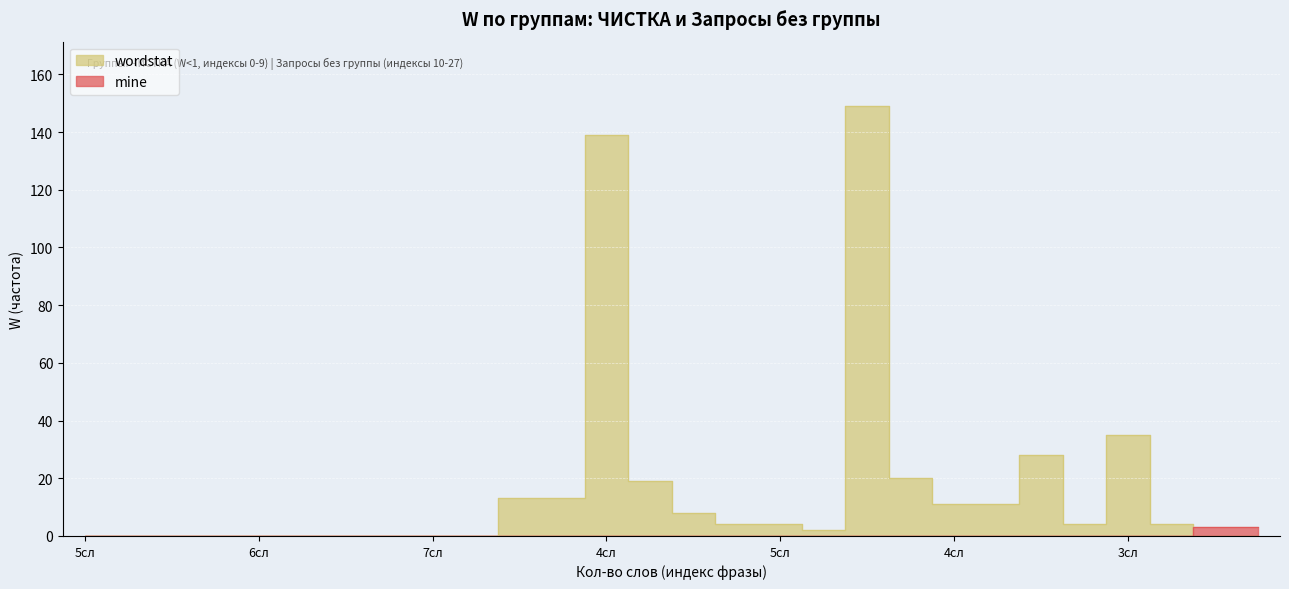

What is the sum of the values at 6сл and 13?

19